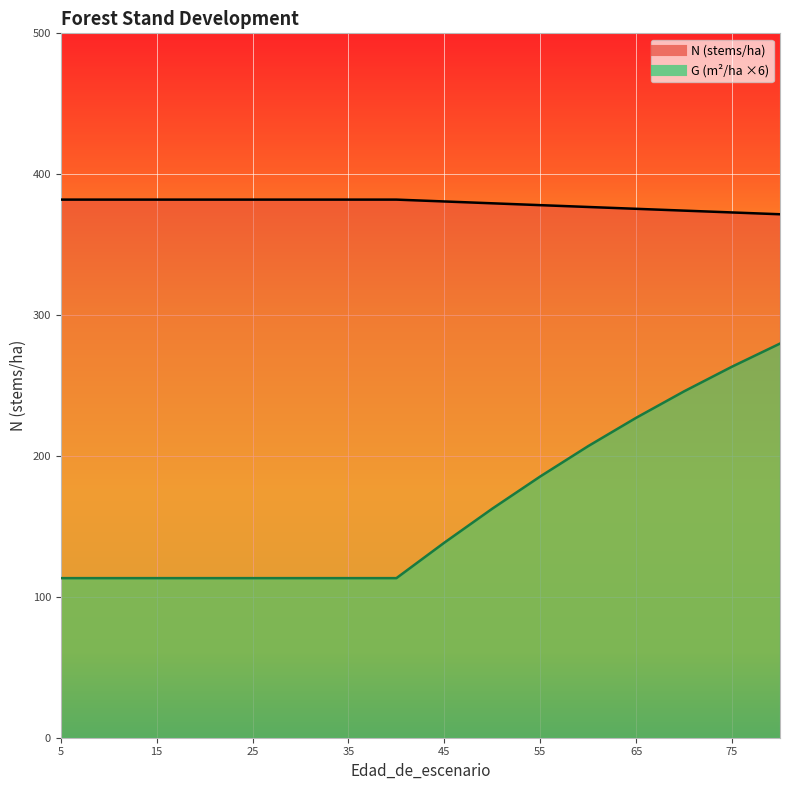

What is the value of the G point at the 9th from the left?

138.5